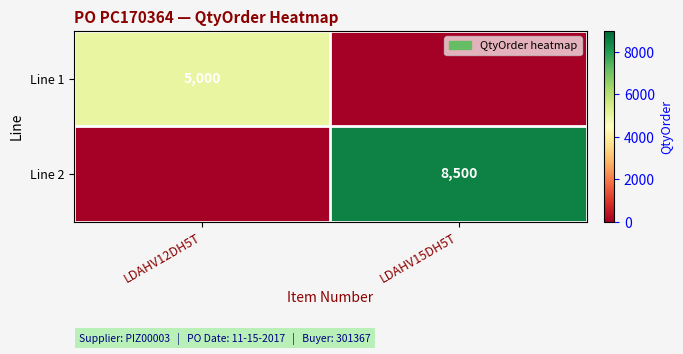

The Line 1 series shows 5000 at LDAHV12DH5T. True or false?

True